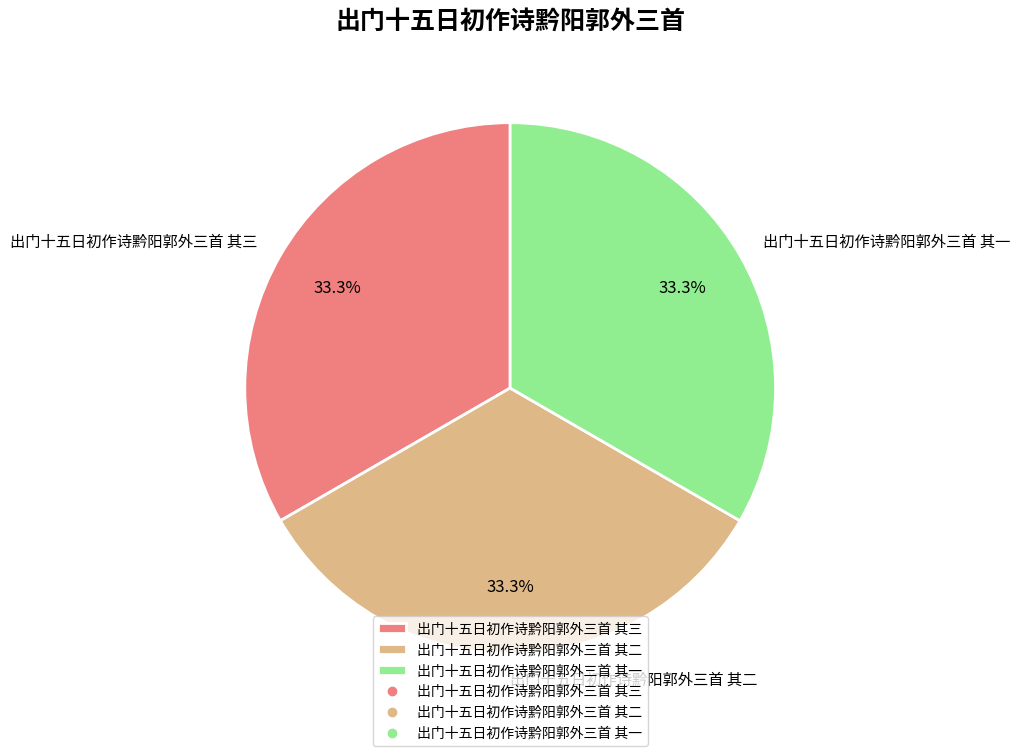

Does 出门十五日初作诗黔阳郭外三首 其三 represent more than half of the total?

No